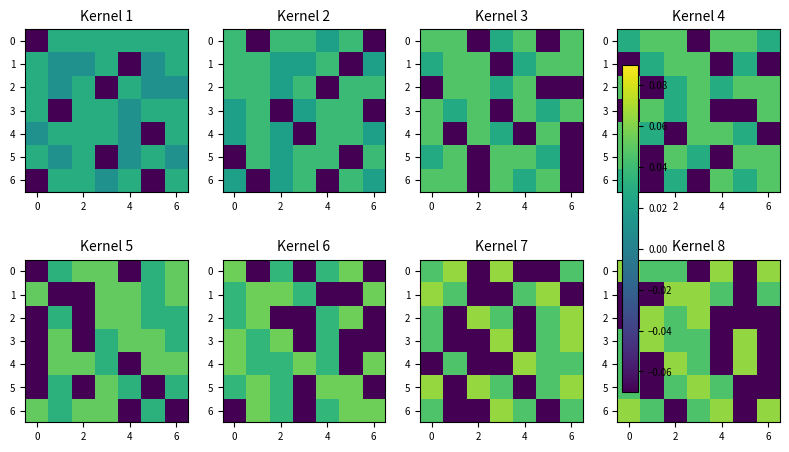

True or false: 0 has a value of 0.0 at 4.

False